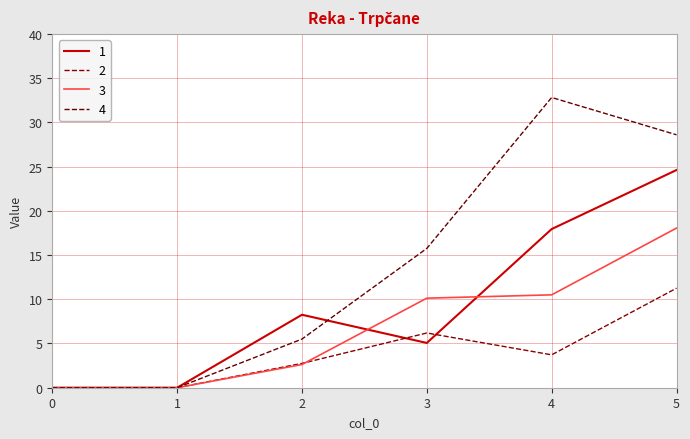

Between 1 and 5, which series saw the biggest shift?

4